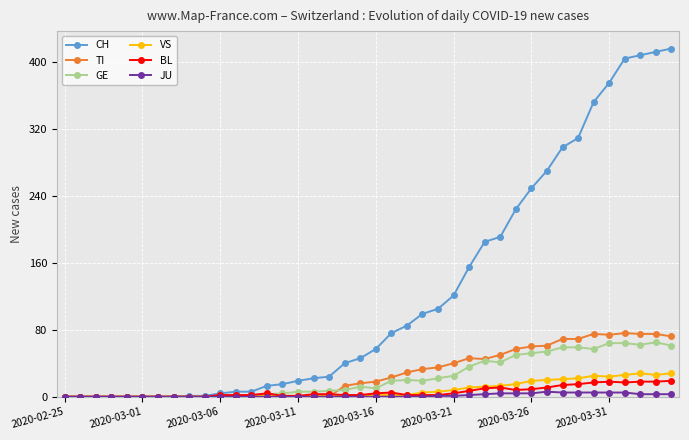

Which series has the widest spread of values?

CH